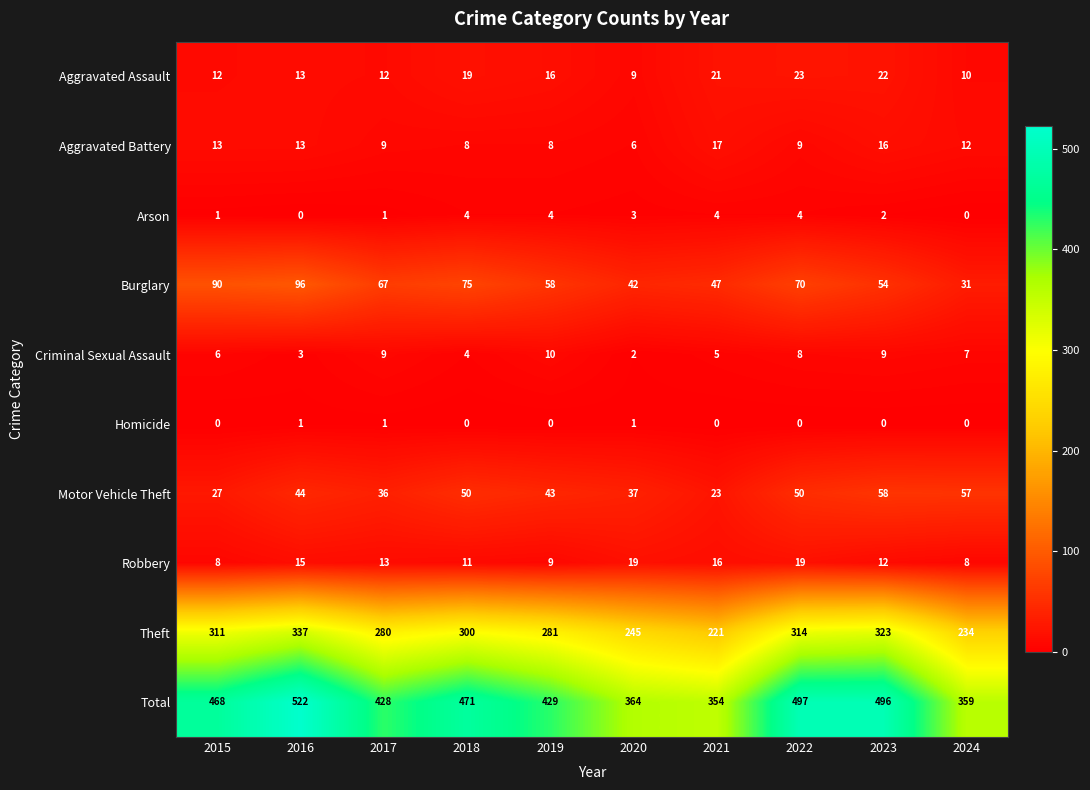

Where is Arson nearest to the value 2?

2023